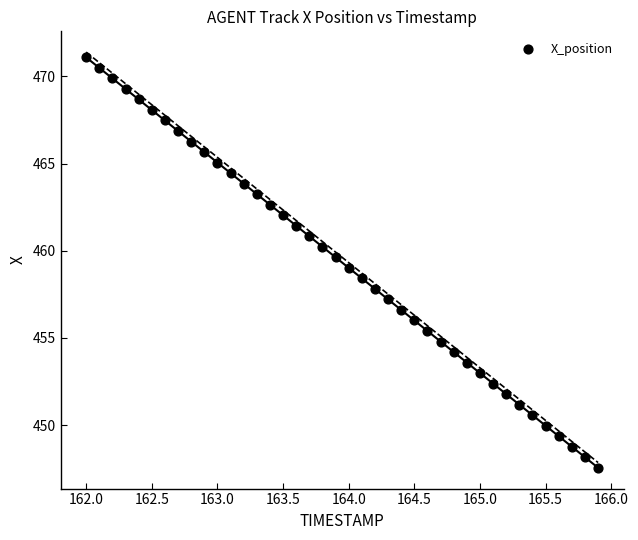

What is the range of X values (max minus min)?

3.9